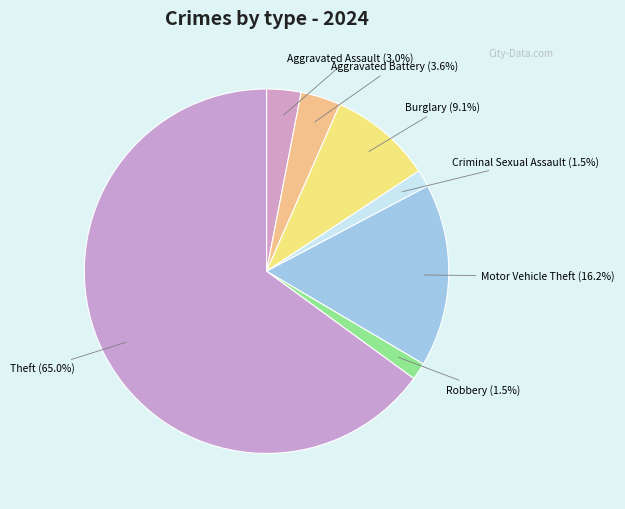

True or false: Theft accounts for 60% of the total.

False